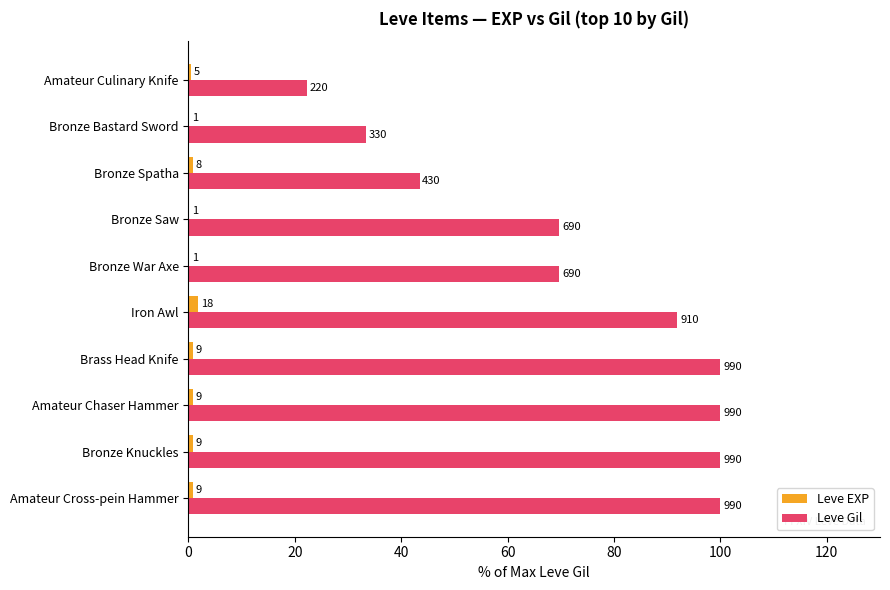

Rank the series by their maximum value, from lowest to highest.

Leve EXP, Leve Gil